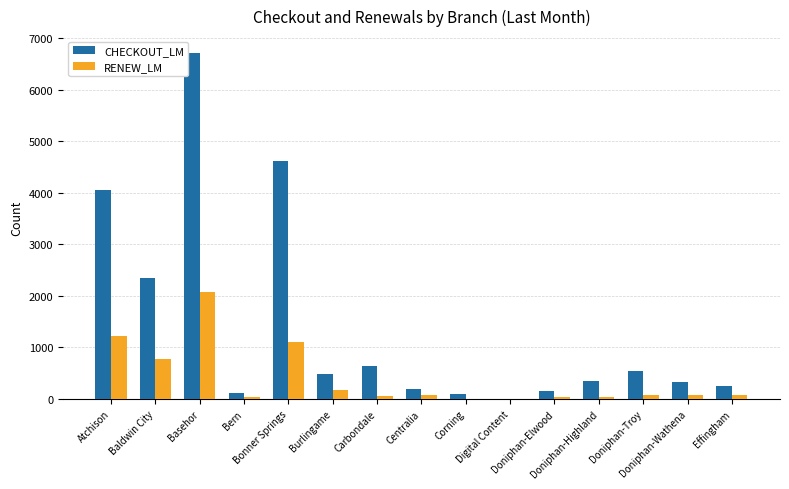

What is the sum of all CHECKOUT_LM values?

20888